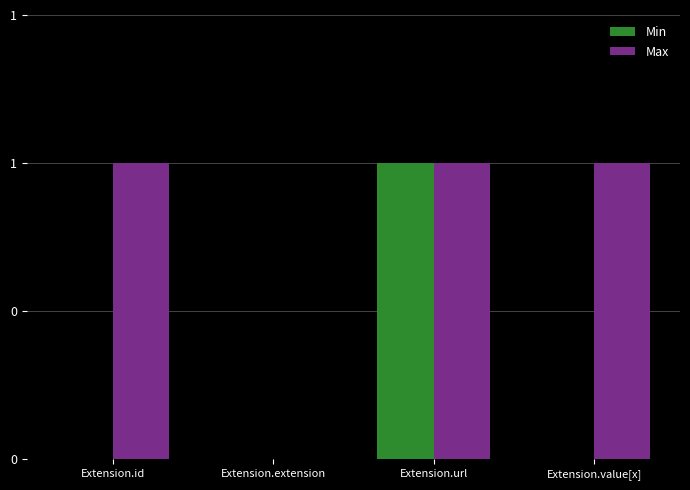

The Max series shows 1 at Extension.url. True or false?

True